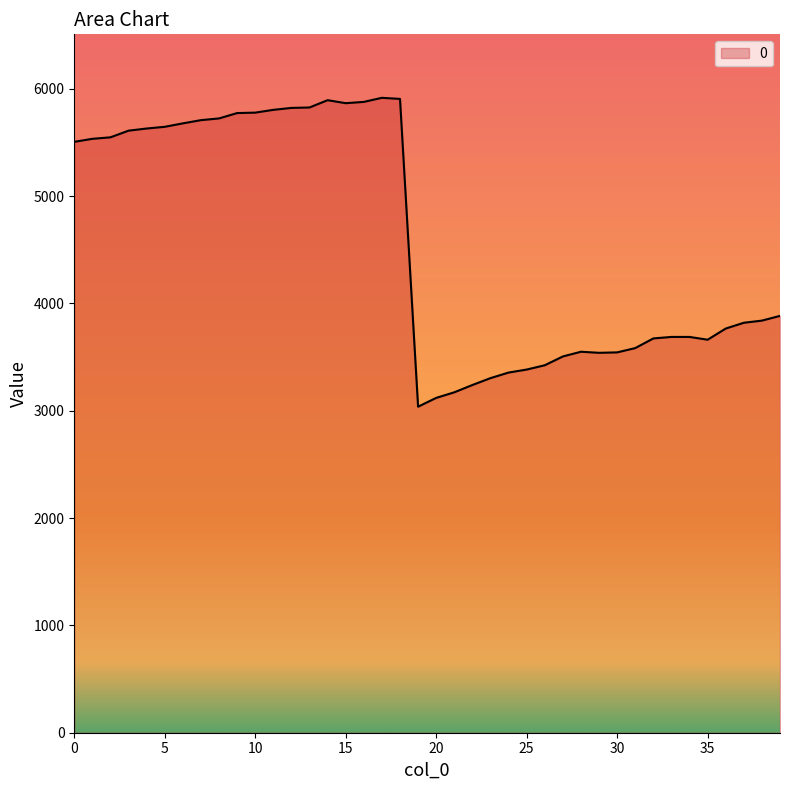

What is the maximum value shown in the chart?

5916